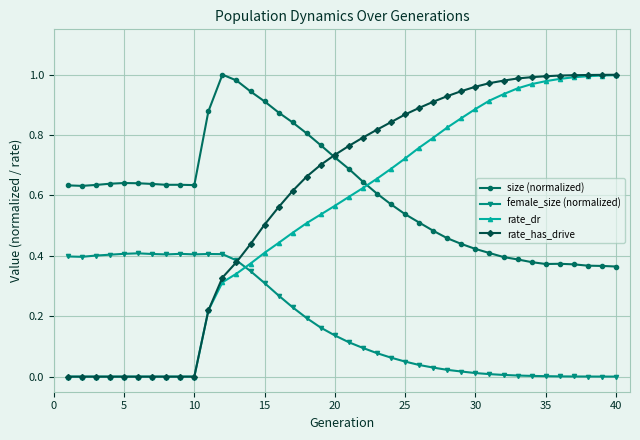

Which series has the largest total across all categories?

size (normalized)